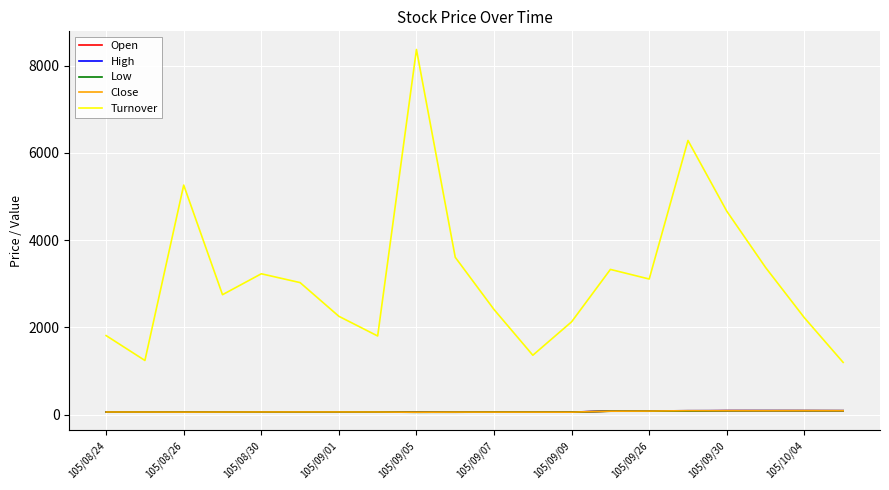

Which series has the widest spread of values?

Turnover